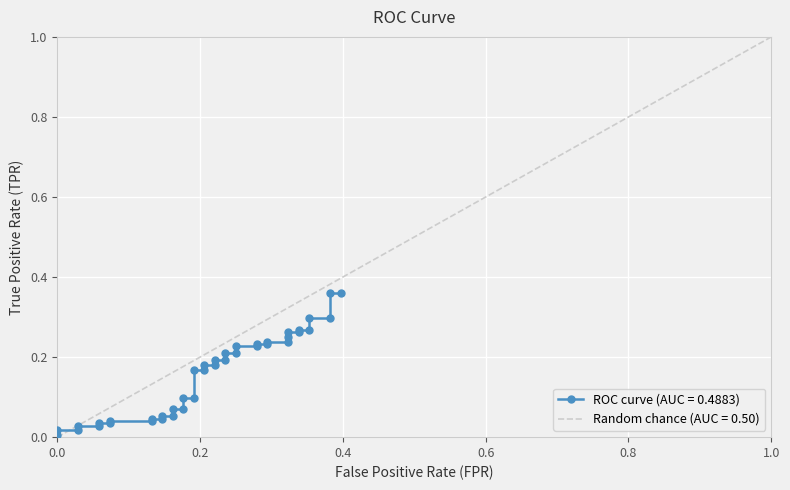

How many lines are shown in the chart?

1